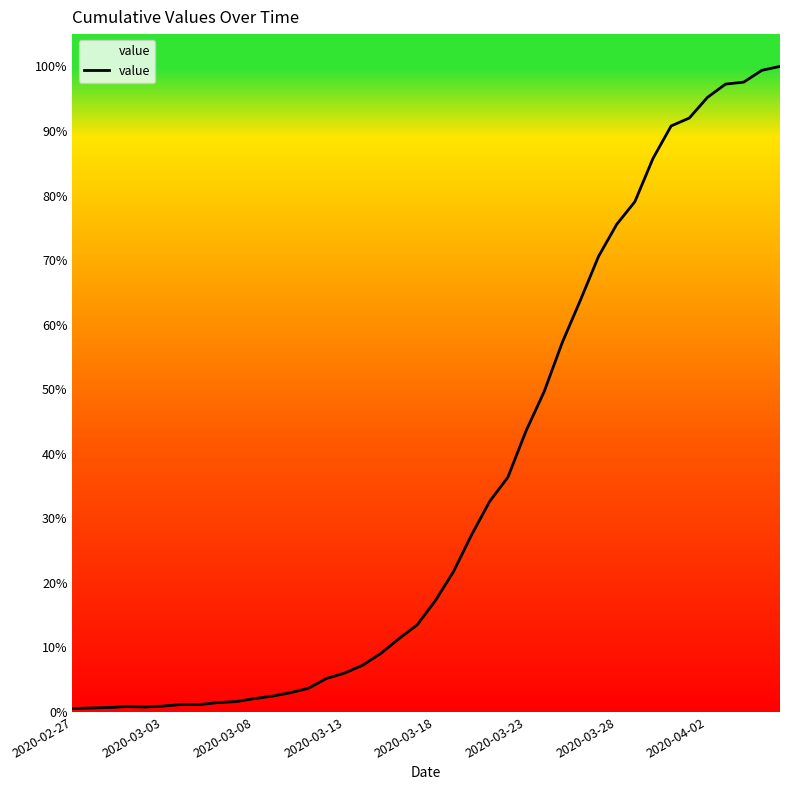

Does the chart display data point markers on the line(s)?

No